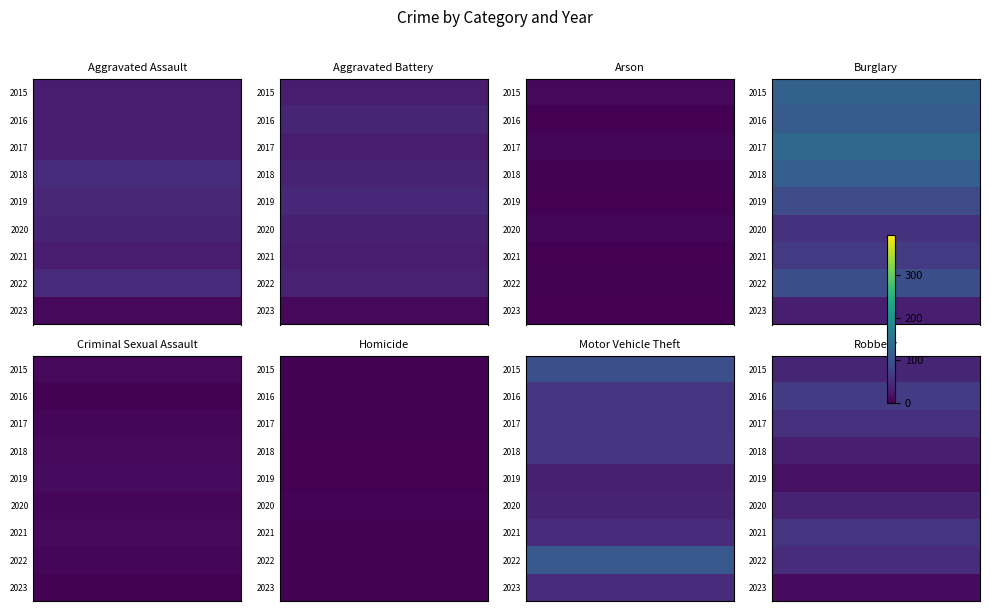

Is it true that Aggravated Battery equals 35 at 2020?

True